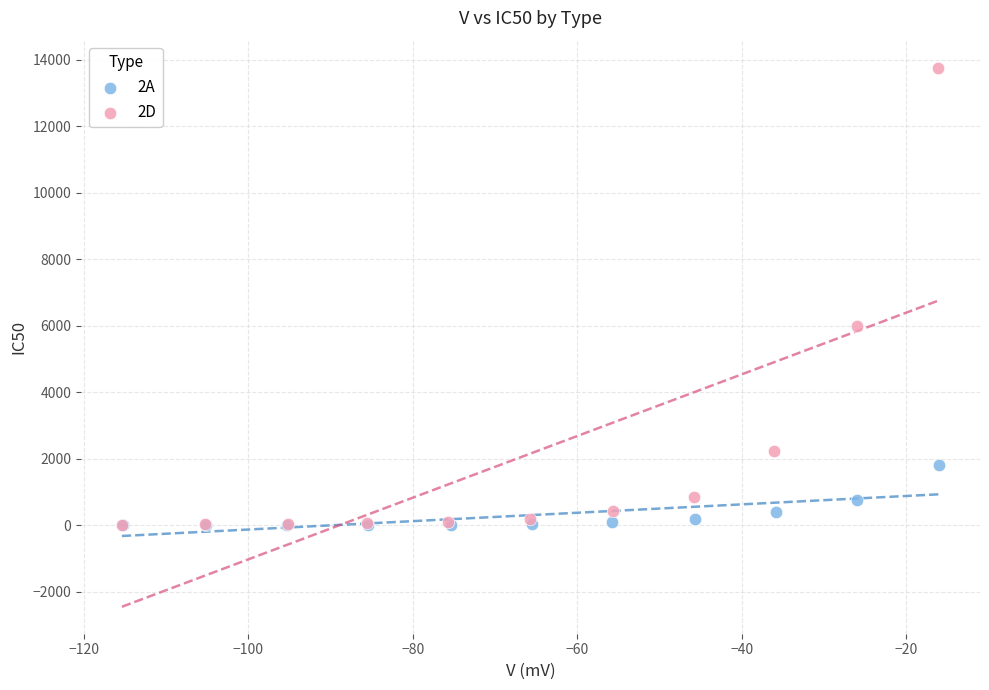

What are all the series names shown in the legend?

2A, 2D